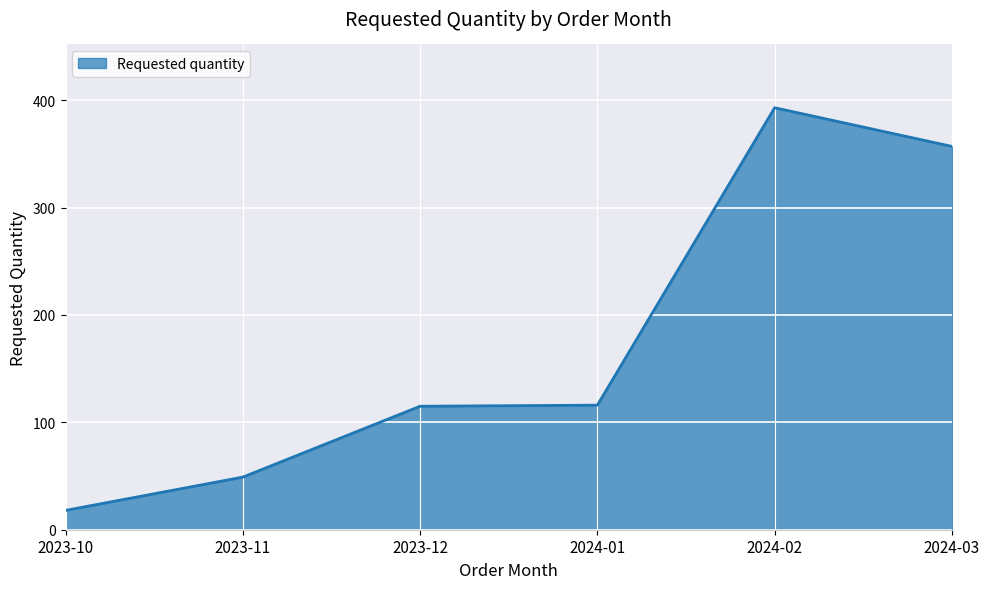

At which category does the chart reach its minimum across all series?

2023-10